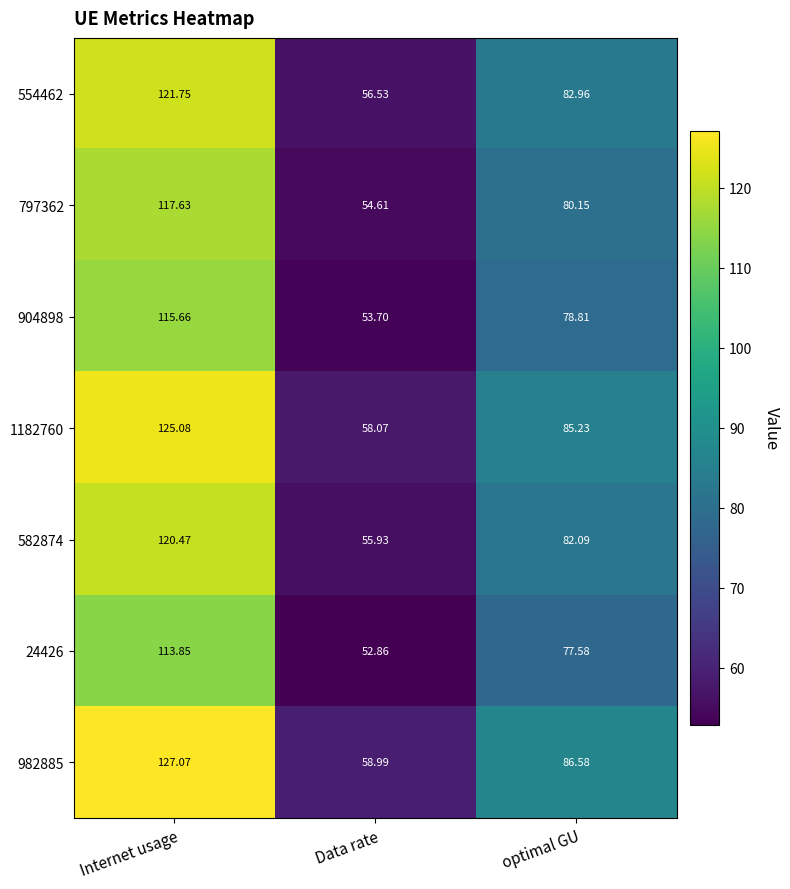

Which category has the lowest value across all series?

Data rate